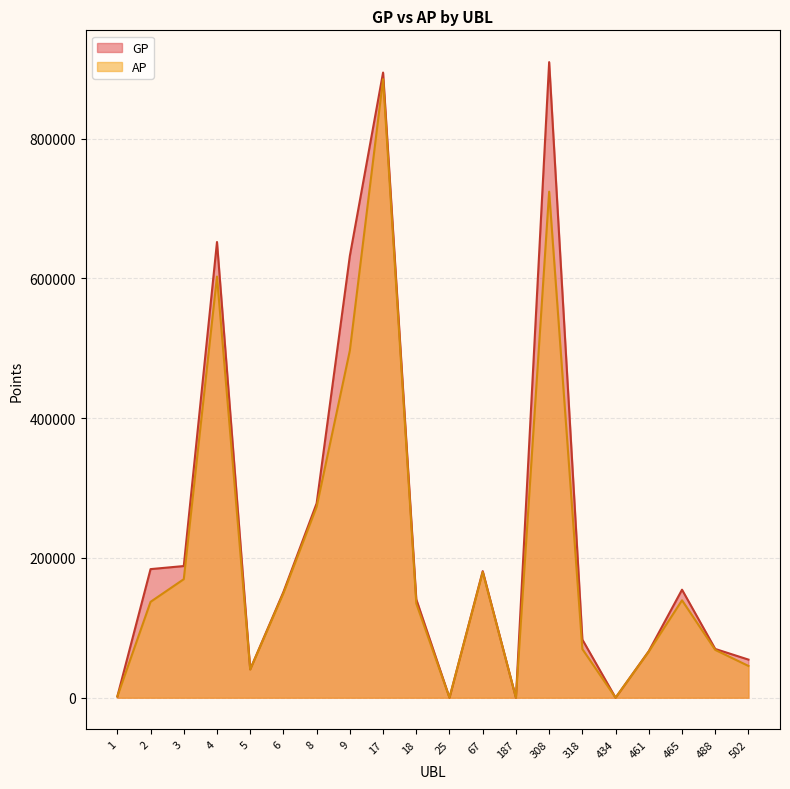

What is the value of the GP point at the 17th from the left?

66627